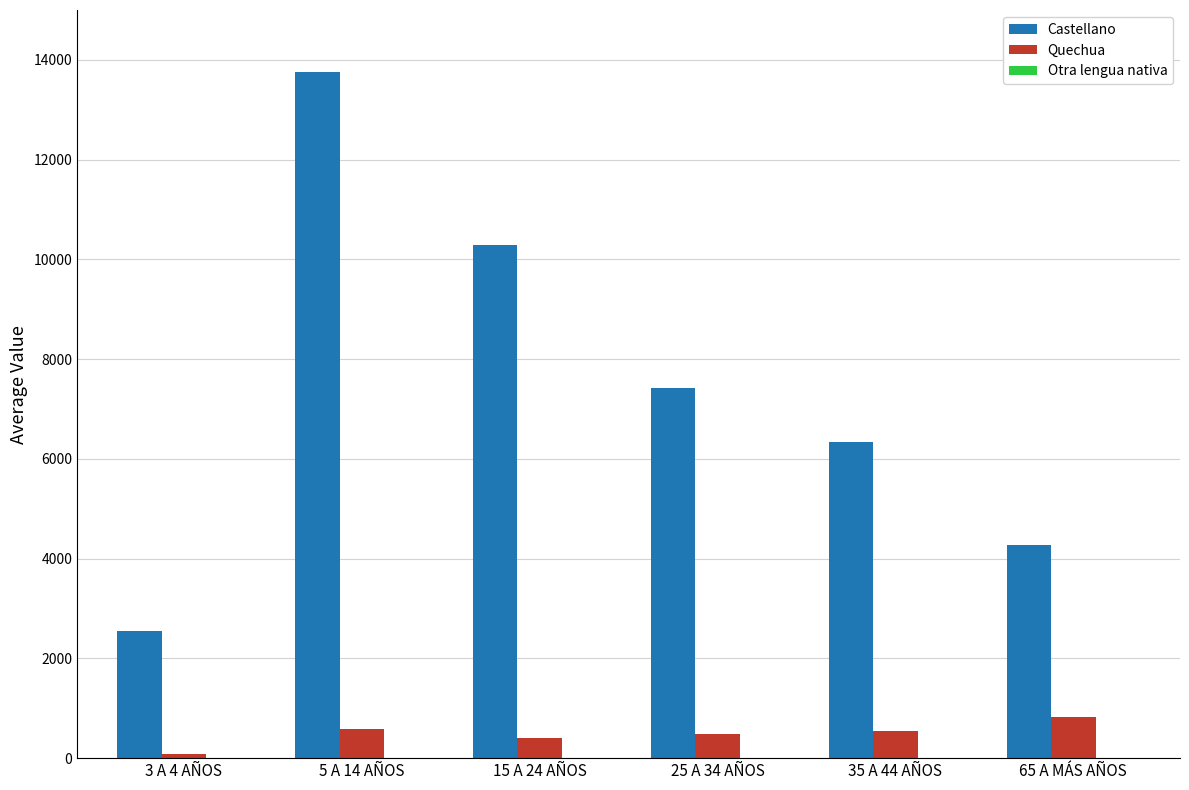

Which series changed the most between 5 A 14 AÑOS and 65 A MÁS AÑOS?

Castellano